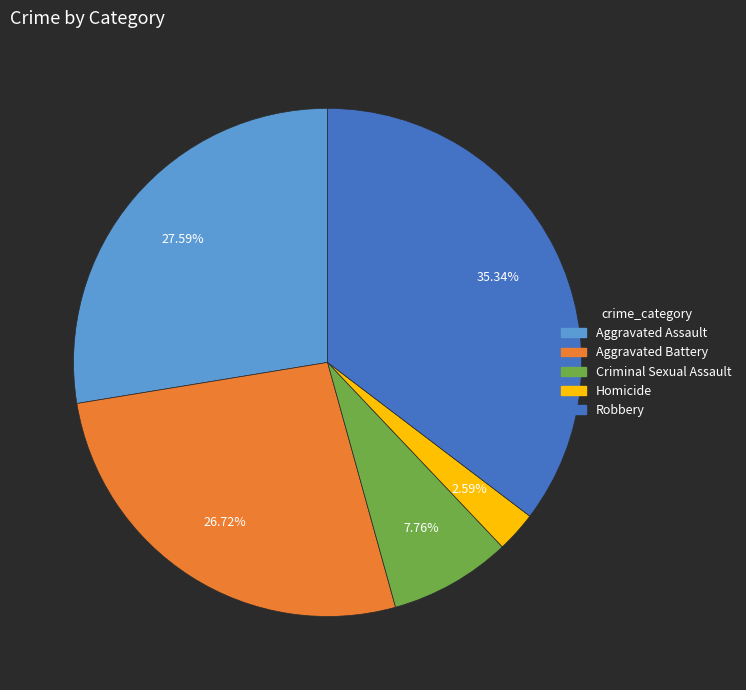

Between Aggravated Assault and Homicide, which is larger?

Aggravated Assault